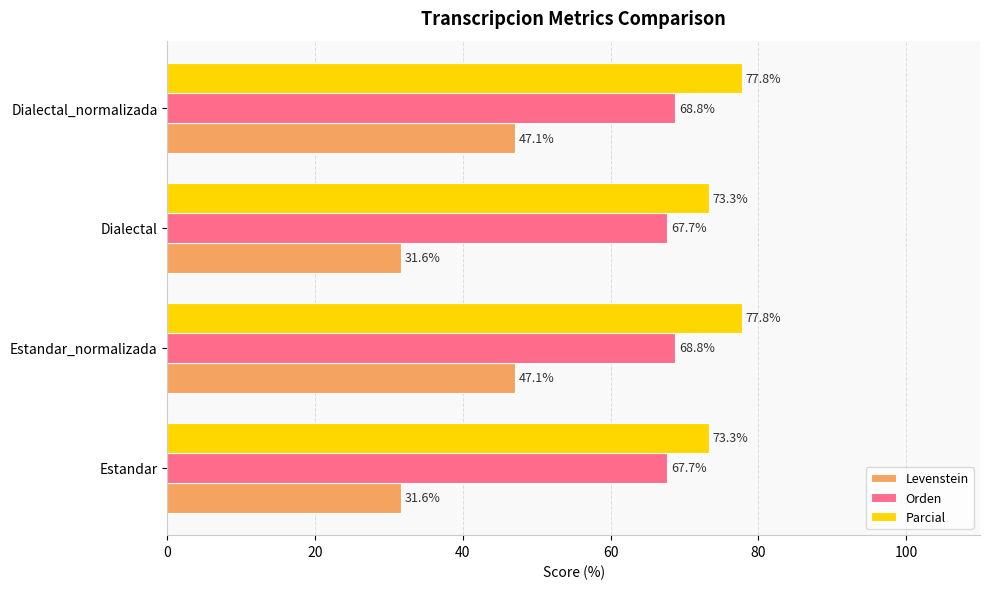

Rank the series by their maximum value, from highest to lowest.

Parcial, Orden, Levenstein